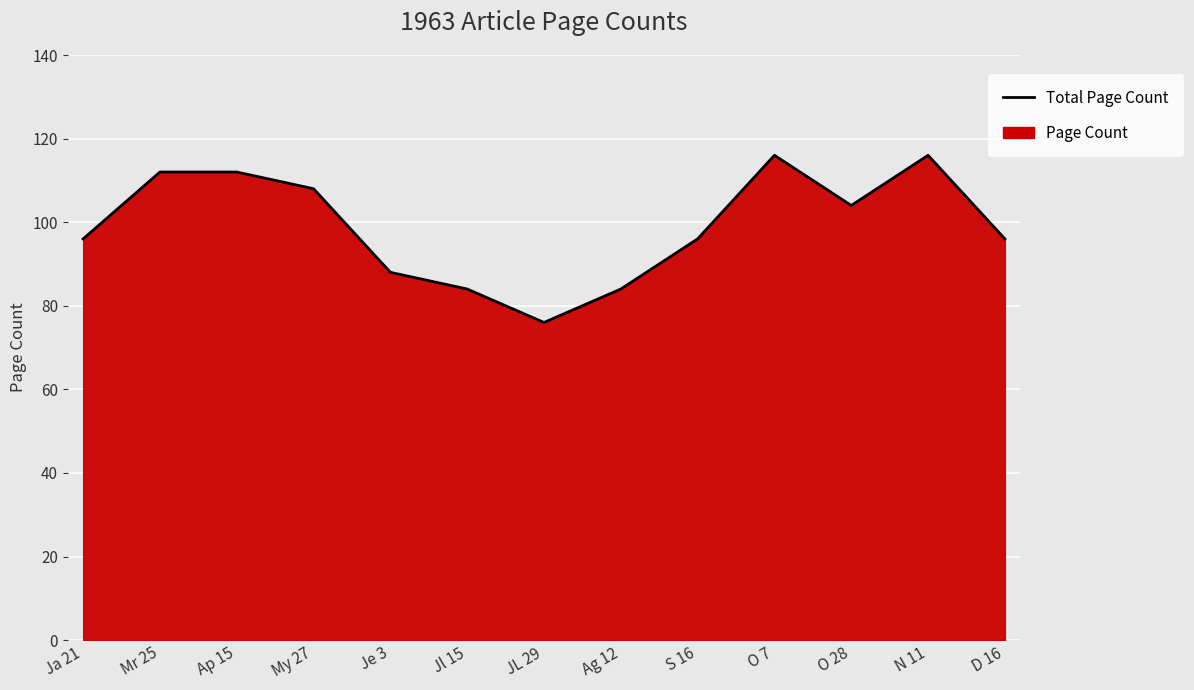

Reading left to right, extract all data points from this chart.

96	112	112	108	88	84	76	84	96	116	104	116	96